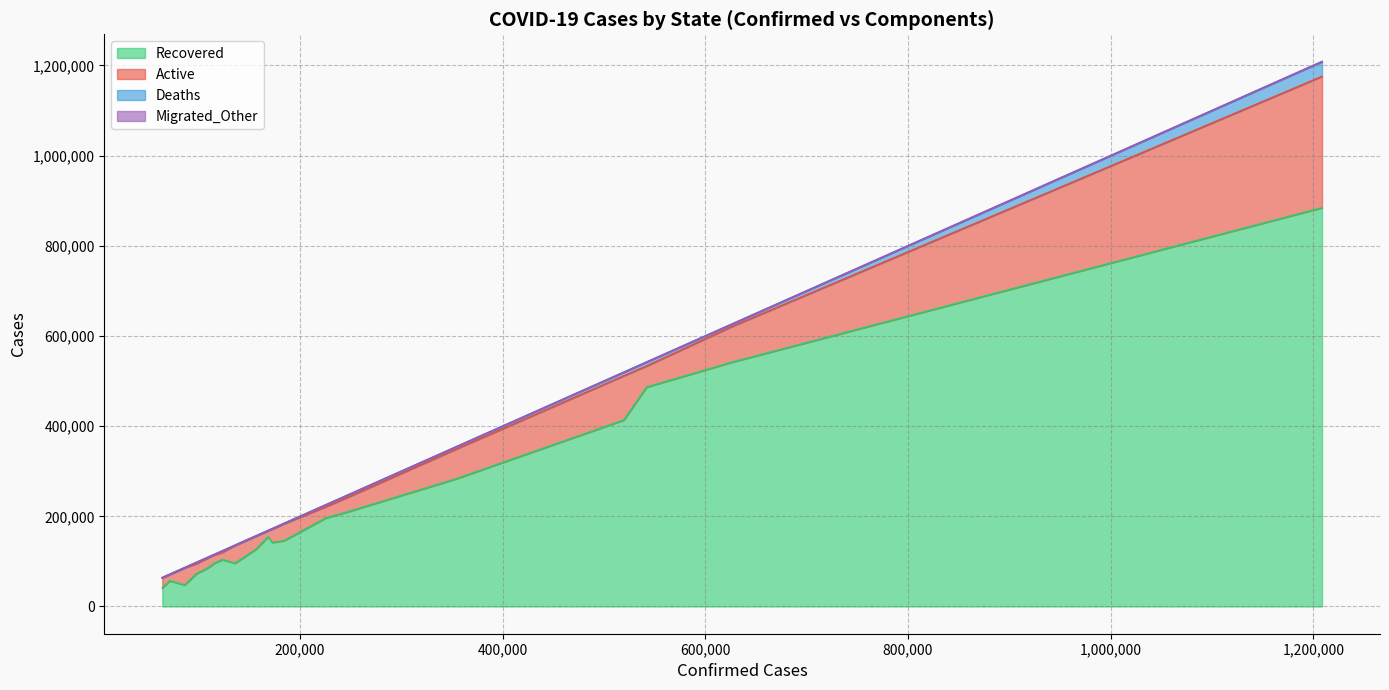

True or false: Recovered has more than 0 points higher than both neighbors.

True